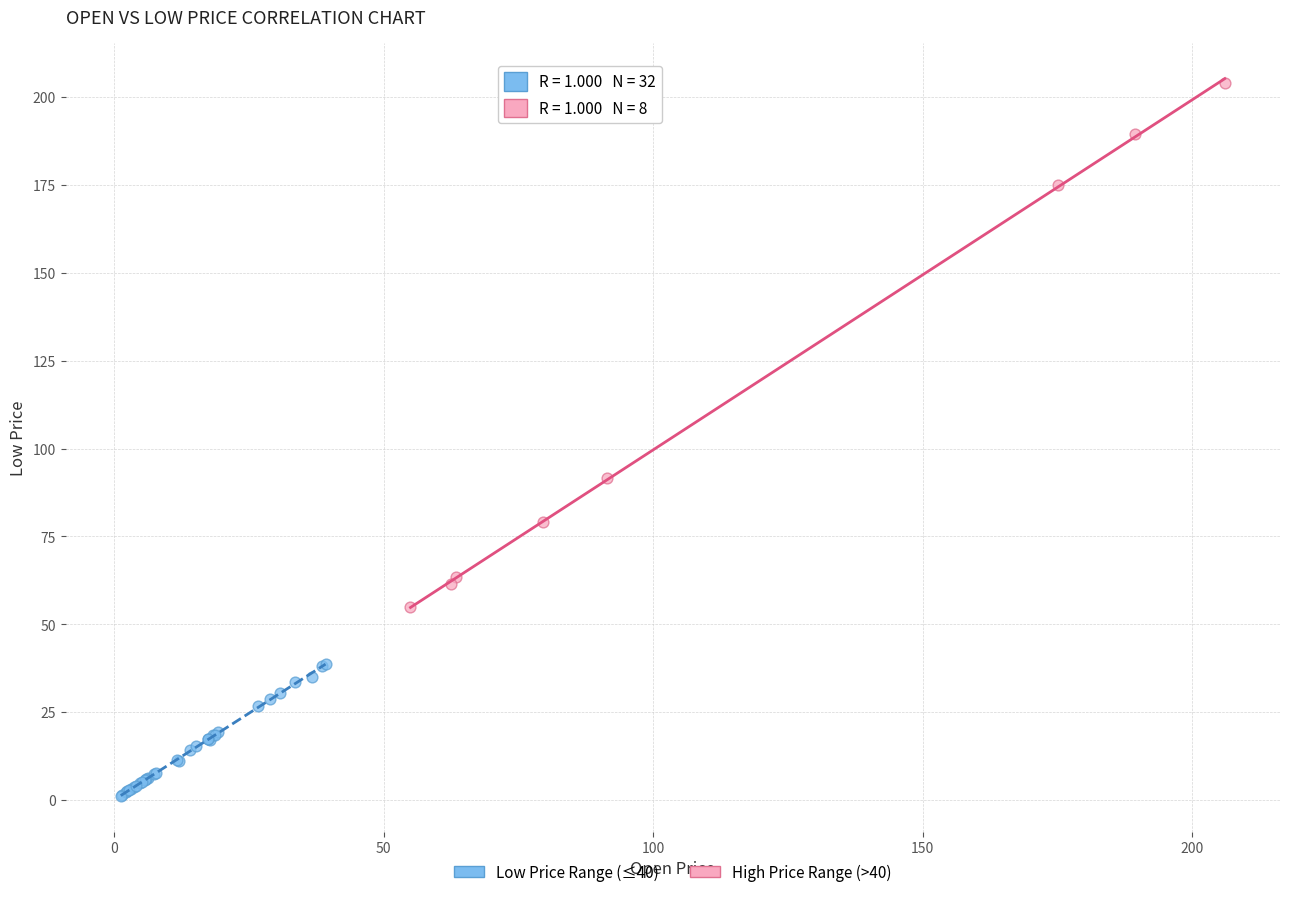

Which series contains the highest Y value?

High Price Range (>40)